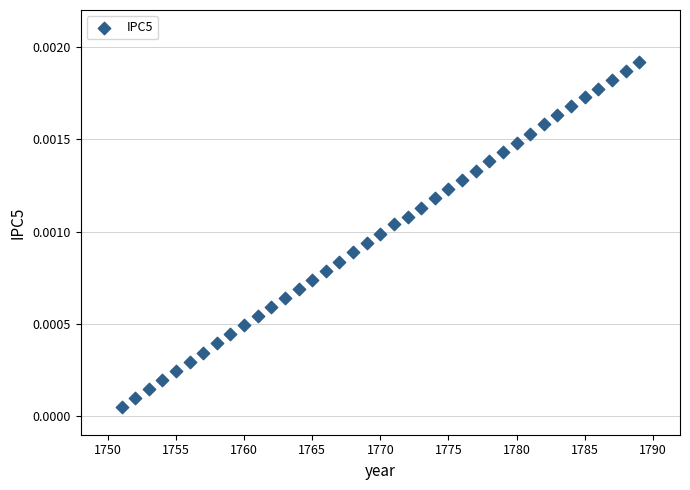

What is the range of X values (max minus min)?

38.0